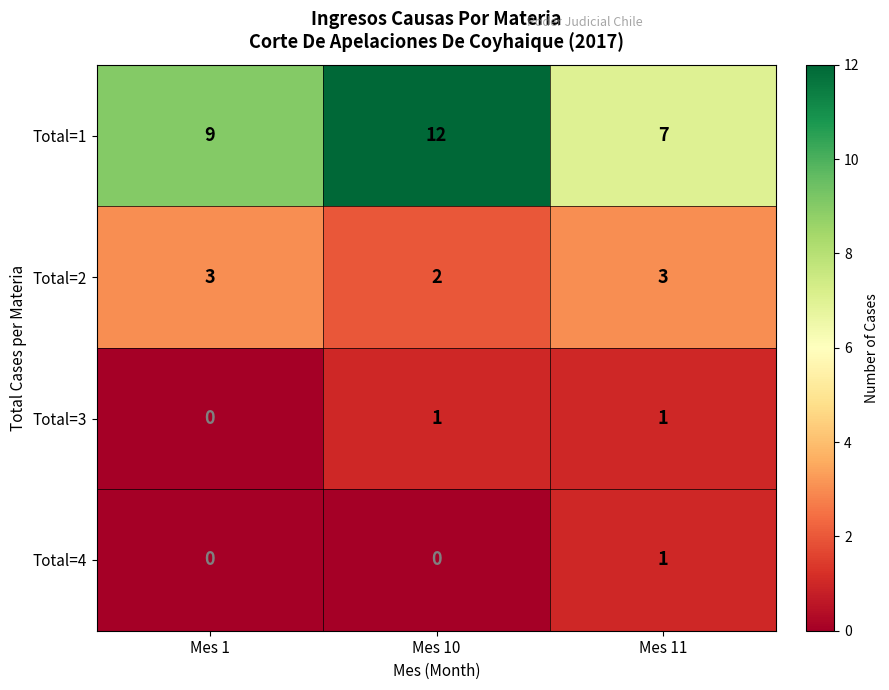

The Total=1 series shows 9 at Mes 1. True or false?

True